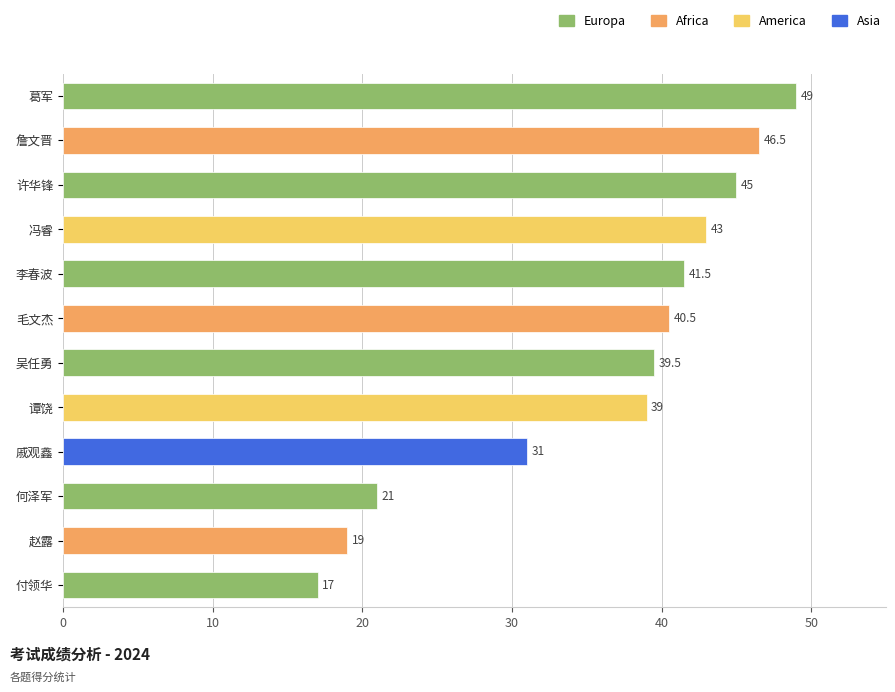

What is the difference between the second highest and second lowest values?

27.5